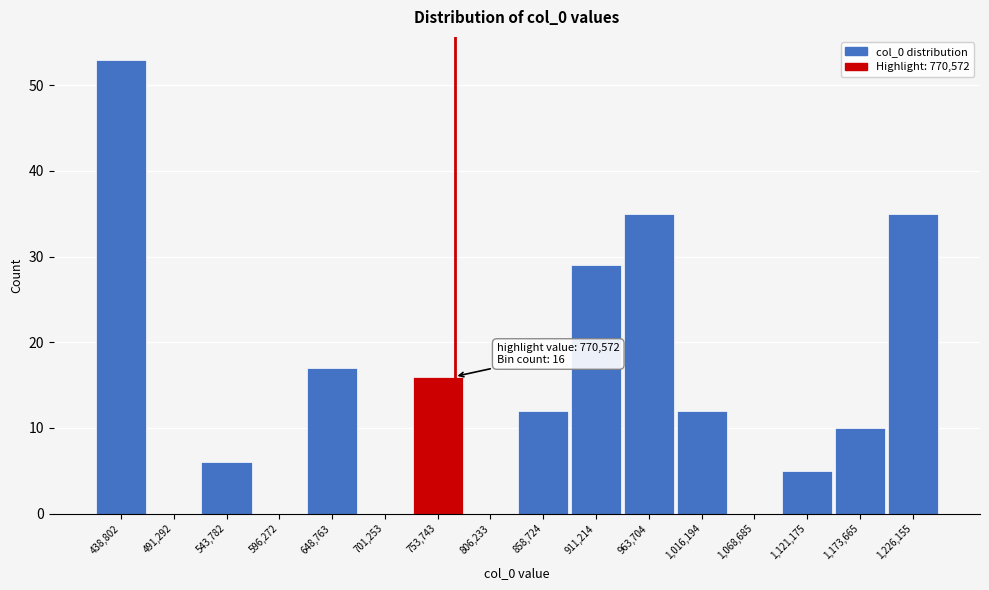

Which range on the x-axis has the tallest bar?

410000 to 470000